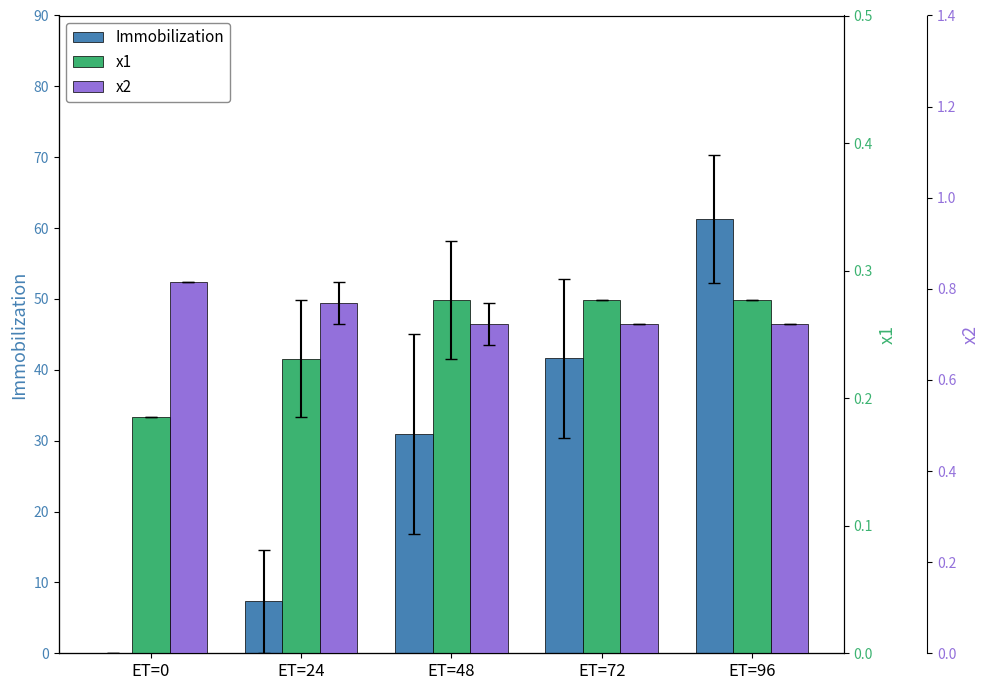

True or false: x2 has a value of 0.7 at ET=72.

True